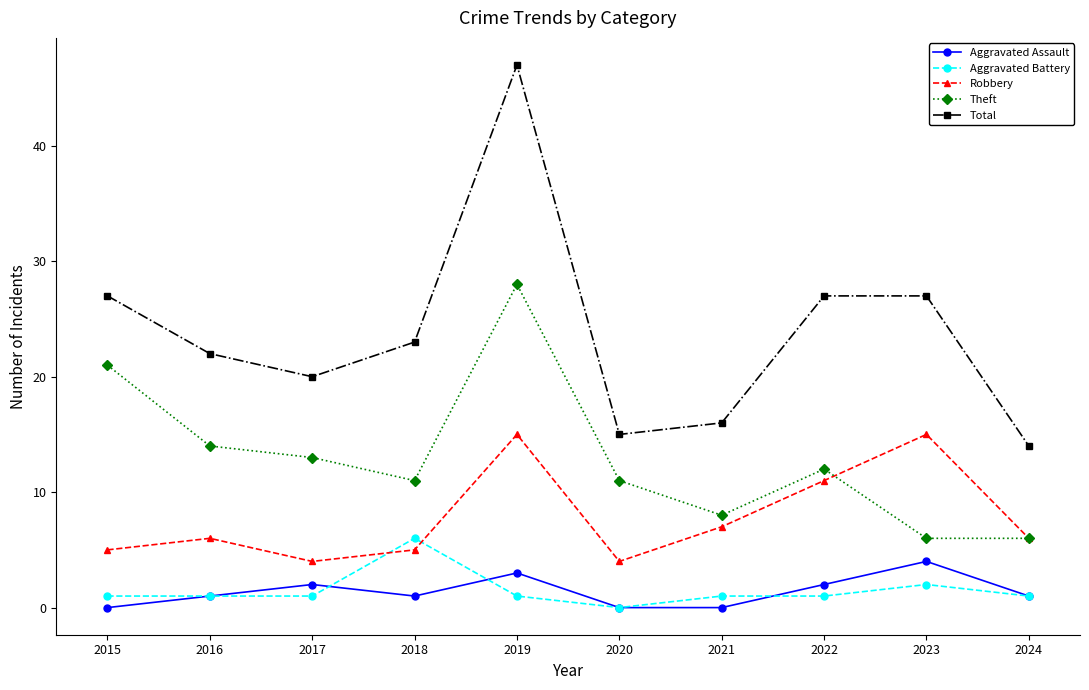

What is the sum of all Theft values?

130